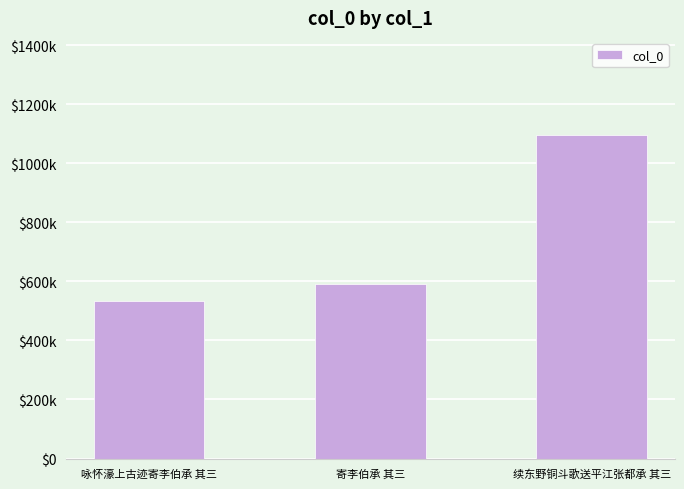

Reading right to left, list all the values displayed in this chart.

续东野铜斗歌送平江张都承 其三=1096349	寄李伯承 其三=592294	咏怀濠上古迹寄李伯承 其三=534210